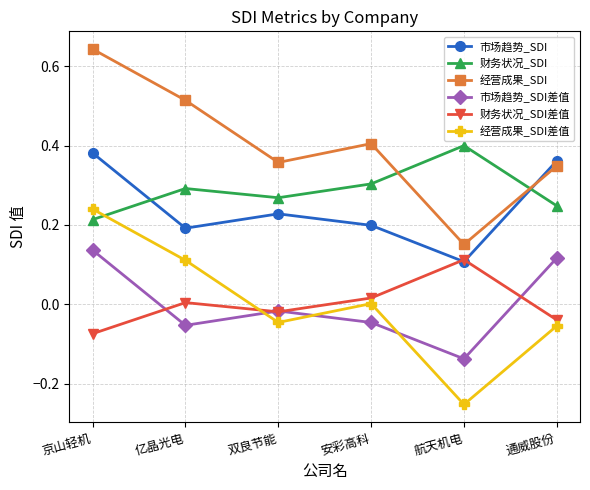

True or false: 经营成果_SDI has more than 2 interior local peaks.

False